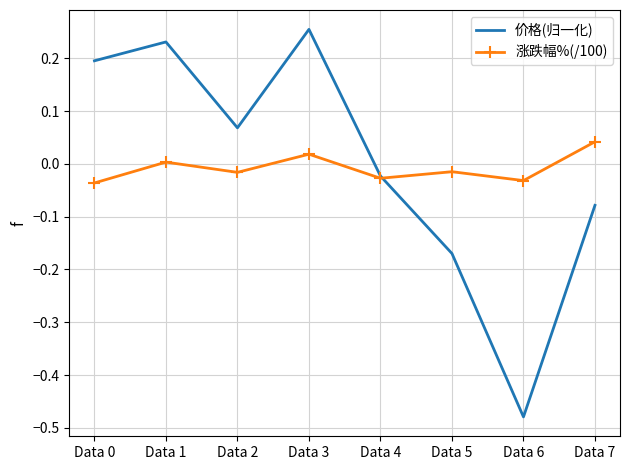

List the series in order of their overall mean, highest first.

价格(归一化), 涨跌幅%(/100)